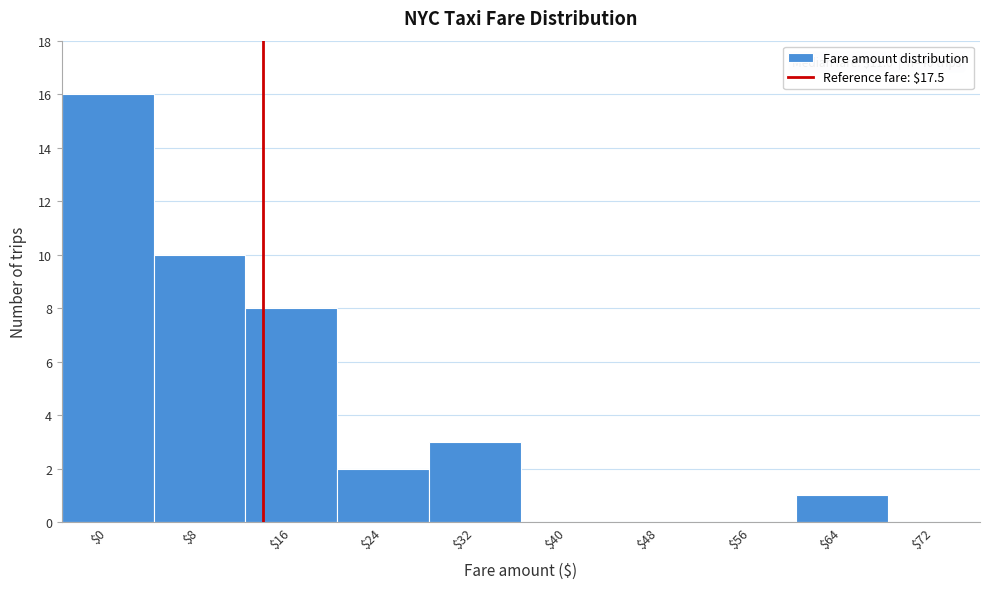

Which label corresponds to the largest value in the chart?

$0